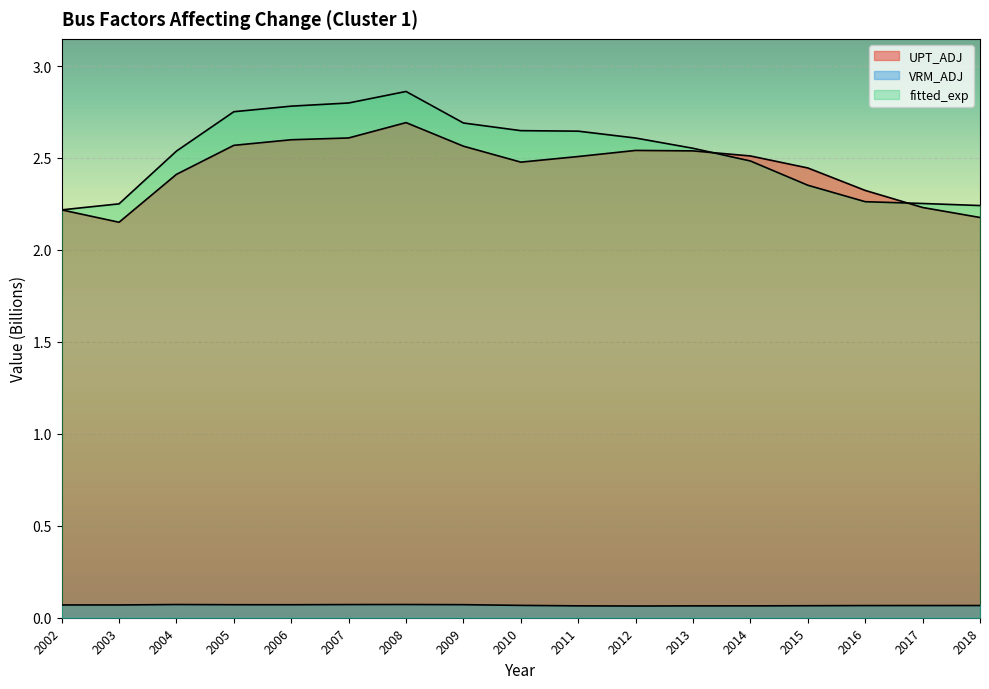

Count the number of categories in the chart.

17